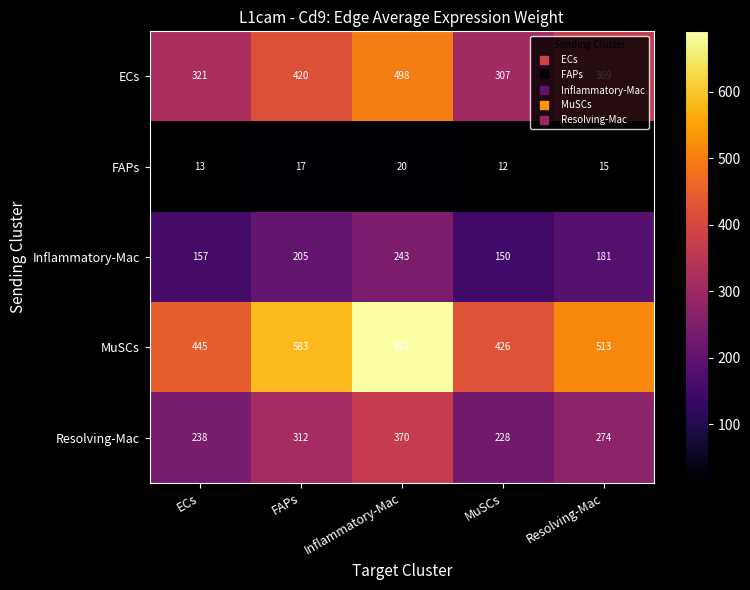

Read the Inflammatory-Mac value at Inflammatory-Mac.

243